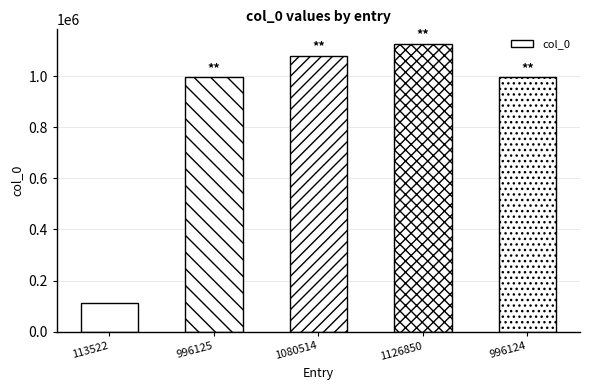

What is the change in value from 1080514 to 996124?

-84390